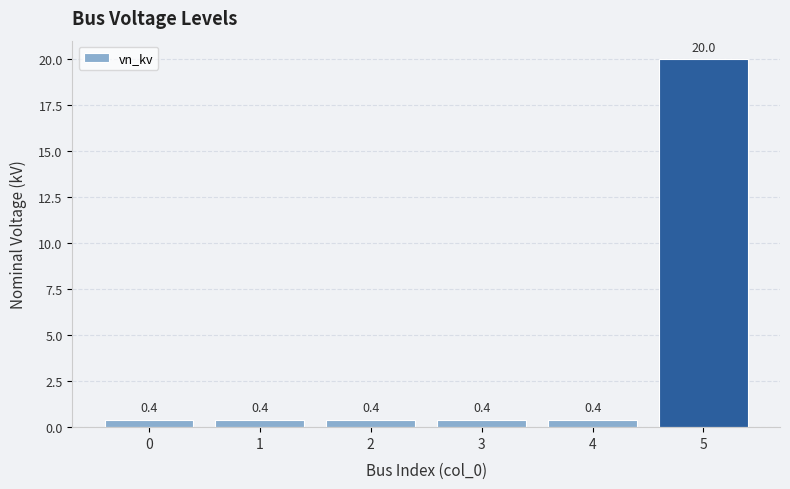

What is the sum of all values?

22.0